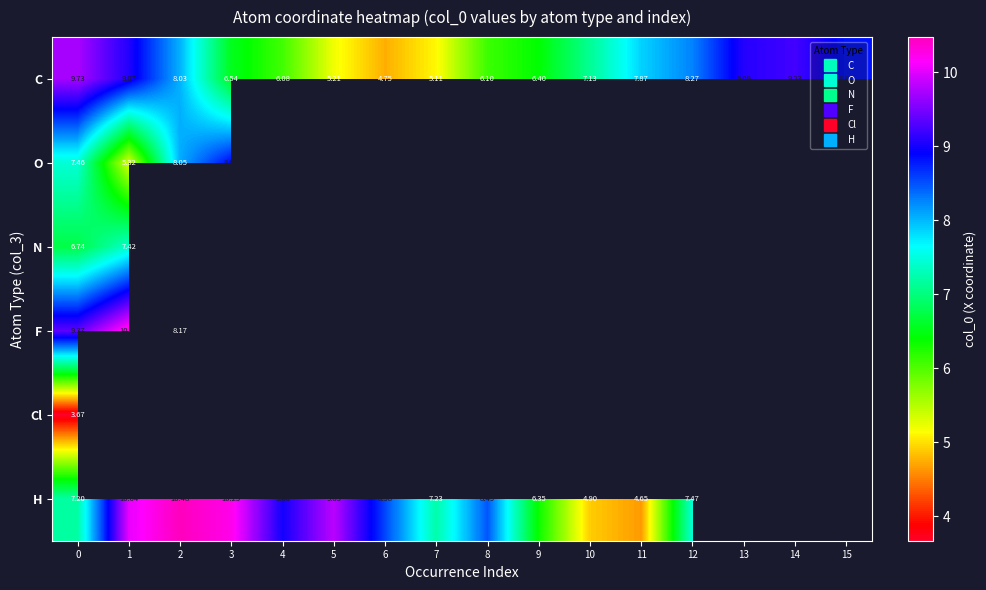

How many categories are shown in the chart?

16